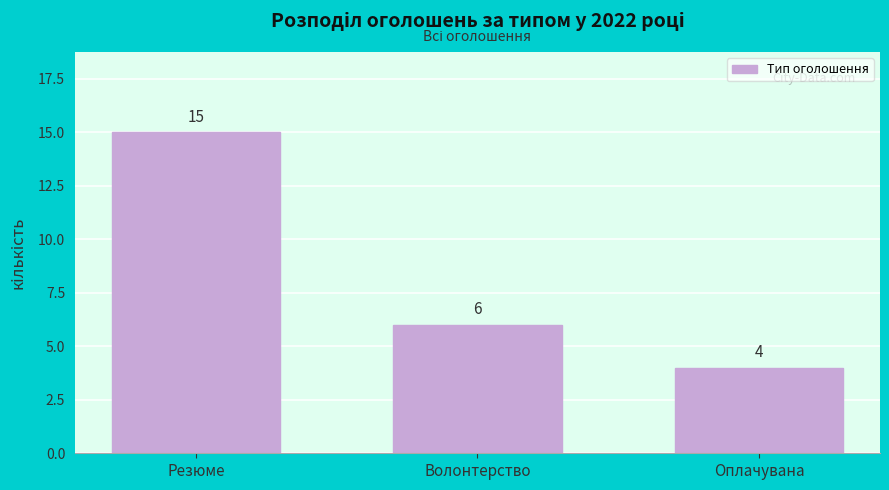

Reading left to right, list all the values displayed in this chart.

Резюме=15	Волонтерство=6	Оплачувана=4